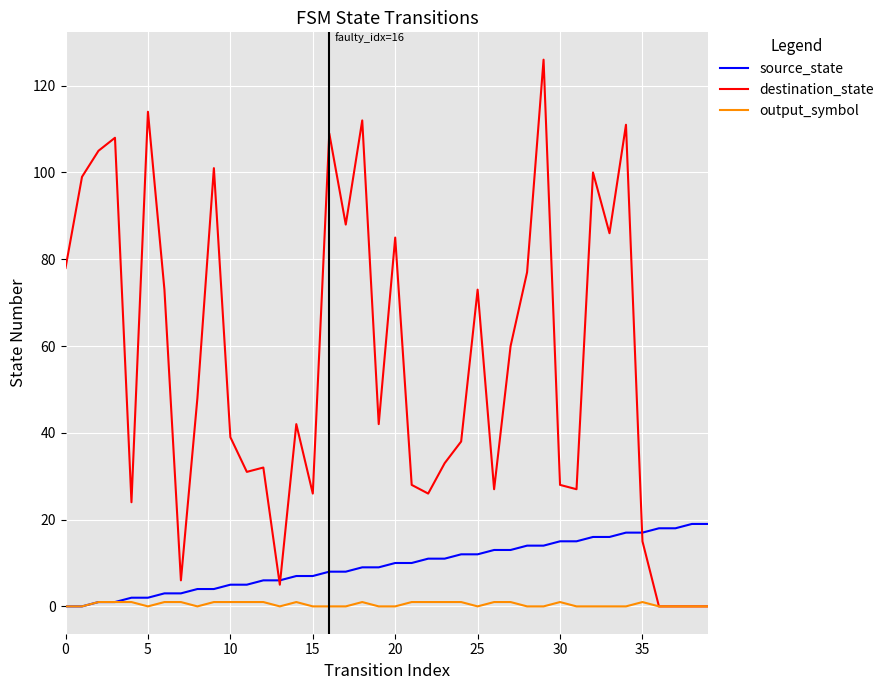

Reading right to left, what are all the values shown in this chart?

source_state: 19	19	18	18	17	17	16	16	15	15	14	14	13	13	12	12	11	11	10	10	9	9	8	8	7	7	6	6	5	5	4	4	3	3	2	2	1	1	0	0
destination_state: 0	0	0	0	15	111	86	100	27	28	126	77	60	27	73	38	33	26	28	85	42	112	88	109	26	42	5	32	31	39	101	48	6	73	114	24	108	105	99	78
output_symbol: 0	0	0	0	1	0	0	0	0	1	0	0	1	1	0	1	1	1	1	0	0	1	0	0	0	1	0	1	1	1	1	0	1	1	0	1	1	1	0	0